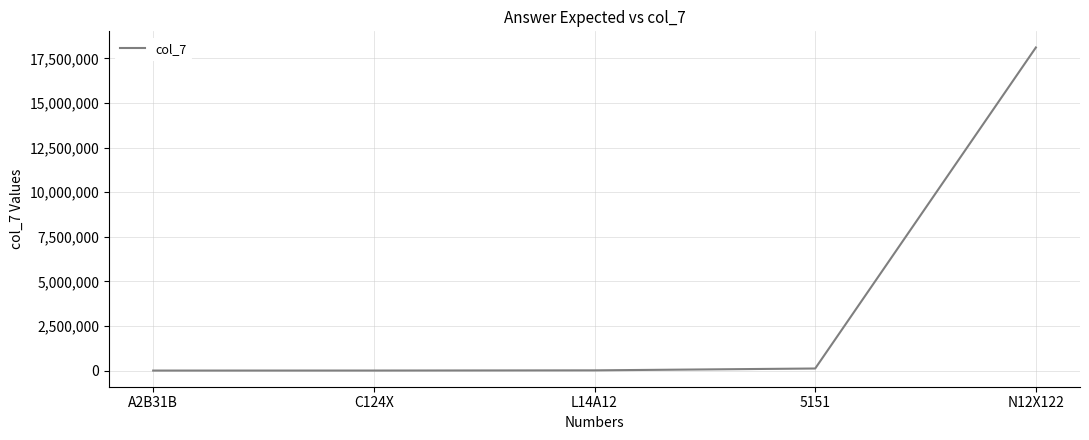

What value does the data have at 5151?

116112